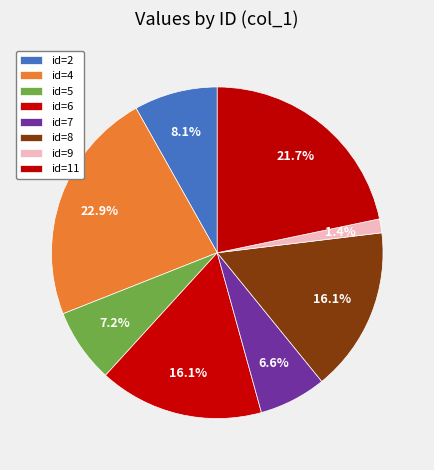

Is it true that id=7 is 1% of the pie?

False